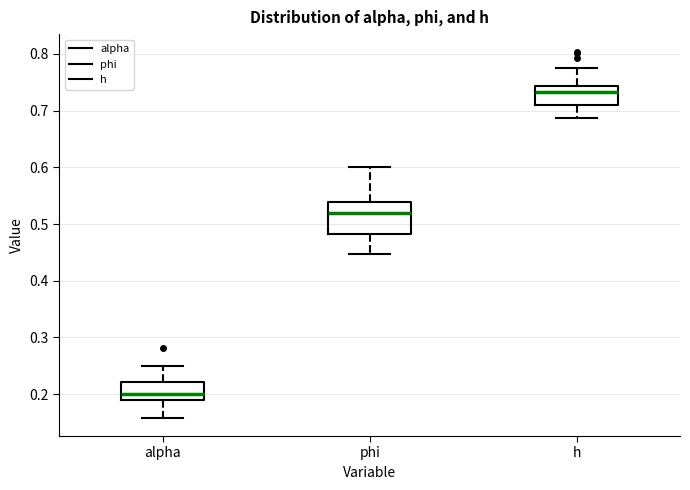

Reading left to right, read every box against the y-axis: the position of its median line, the range the box covers, and the ends of its whiskers. The values are not printed on the chart, so give them approximately, as read against the axis.

alpha: median 0.20, box 0.19 to 0.22, whiskers 0.16 to 0.25
phi: median 0.52, box 0.48 to 0.54, whiskers 0.45 to 0.60
h: median 0.73, box 0.71 to 0.74, whiskers 0.69 to 0.77